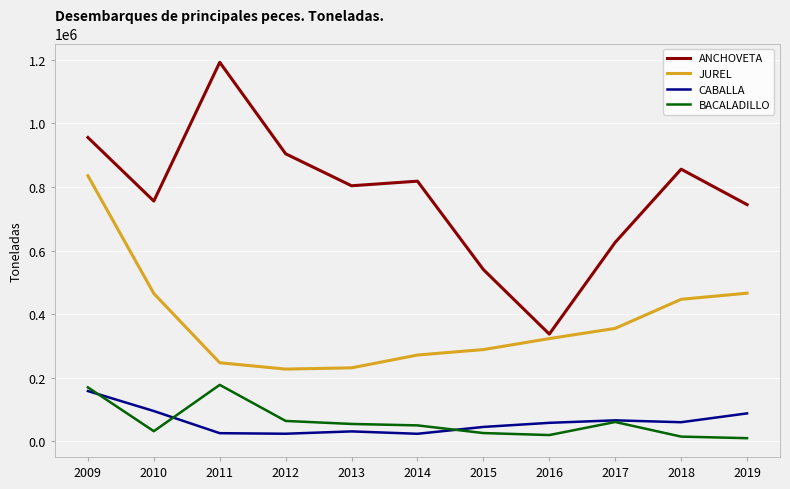

At which label does ANCHOVETA reach its minimum?

2016